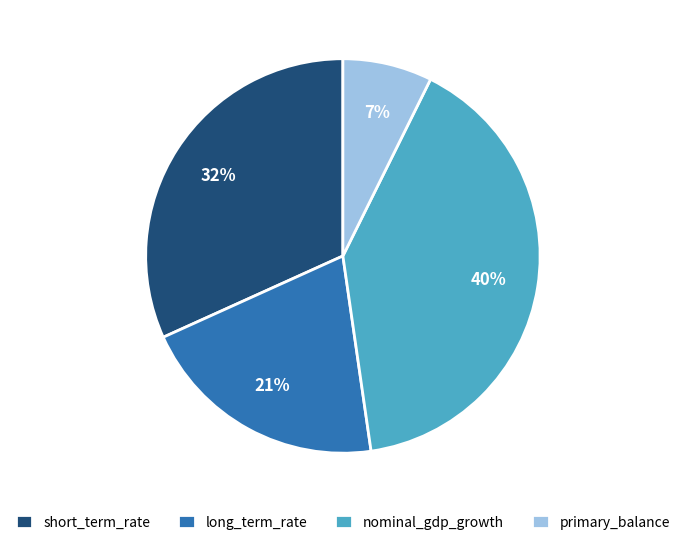

Is there any slice that represents more than half of the pie?

No